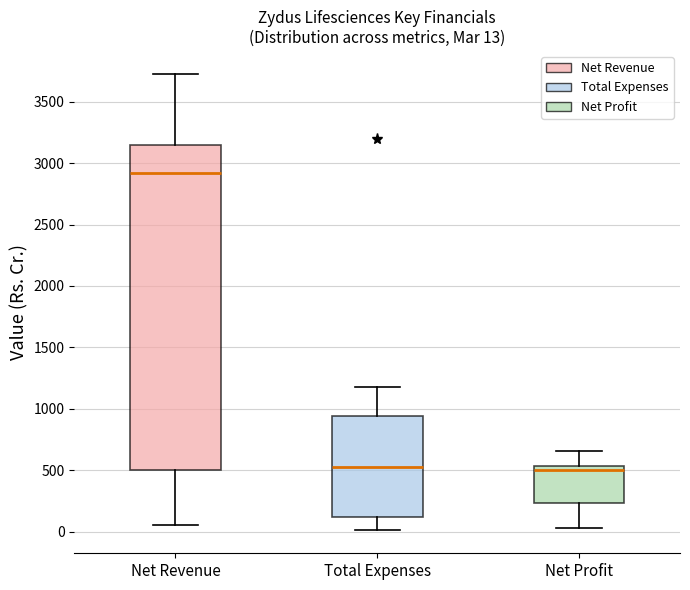

Which box is the tallest, from its lower edge to its upper edge?

Net Revenue